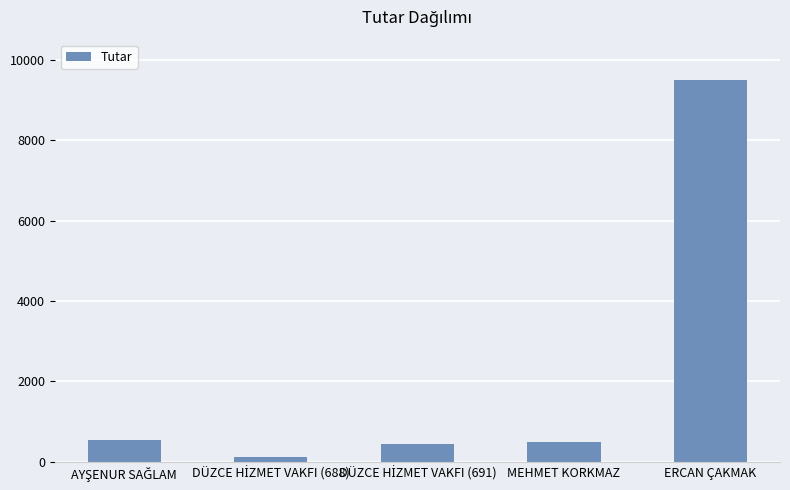

What is the smallest value displayed?

125